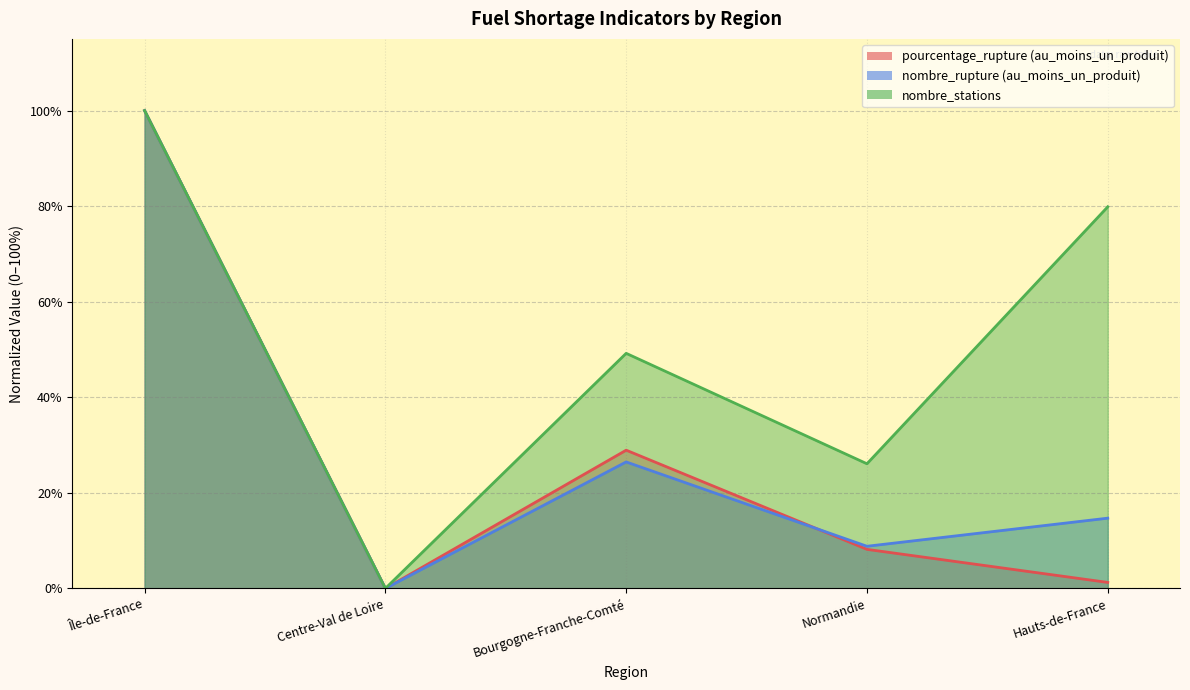

What is the spread (max minus min) of values at Normandie?

17.9